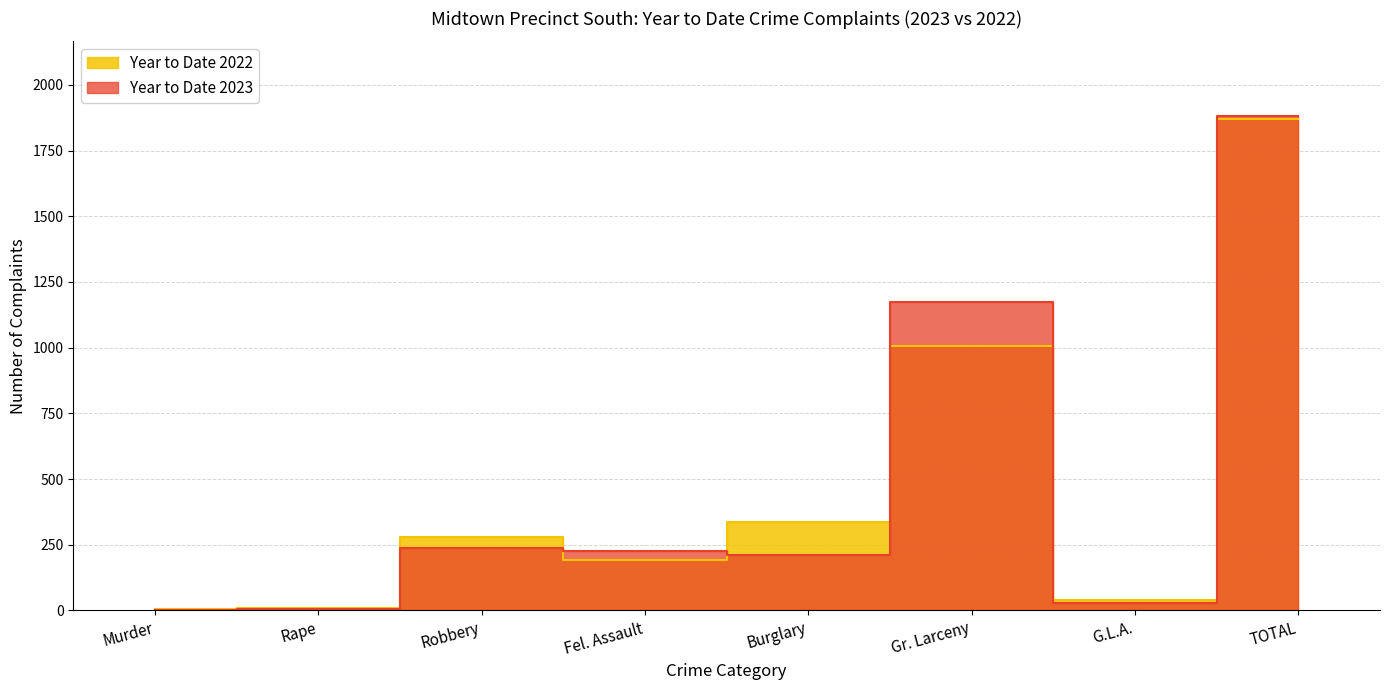

Is it true that Year to Date 2023 equals 1 at Rape?

False